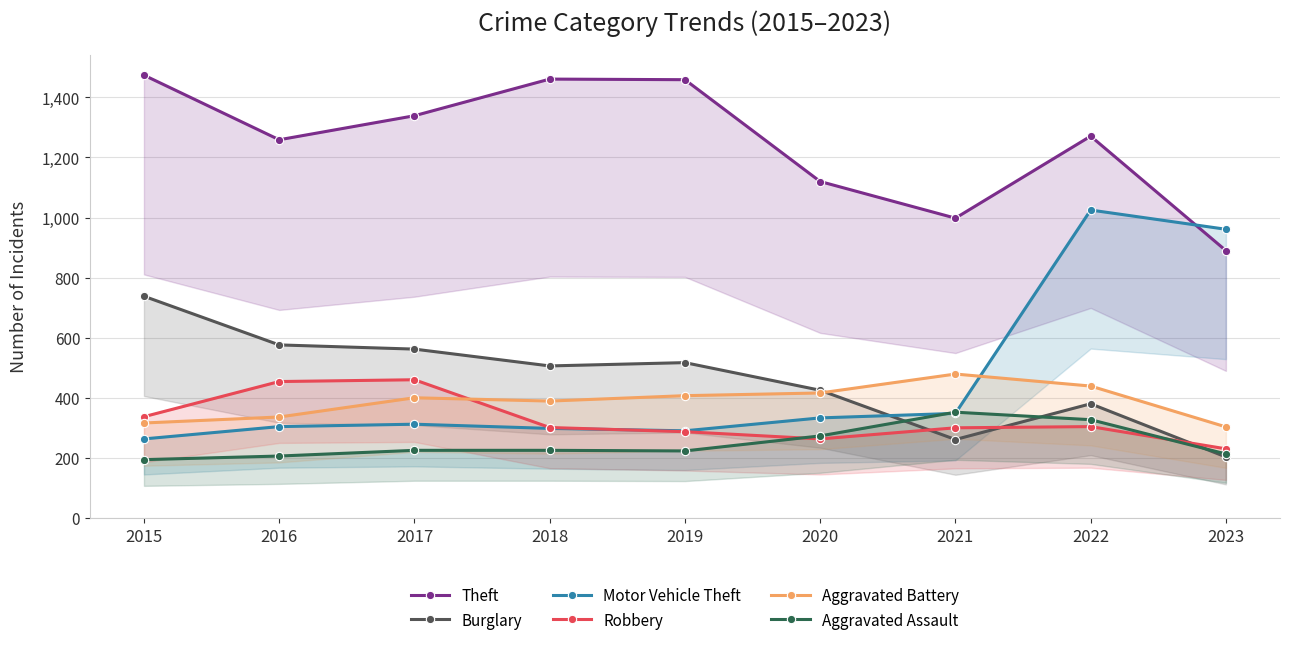

What is the value of the Theft point at the 5th from the left?

1459